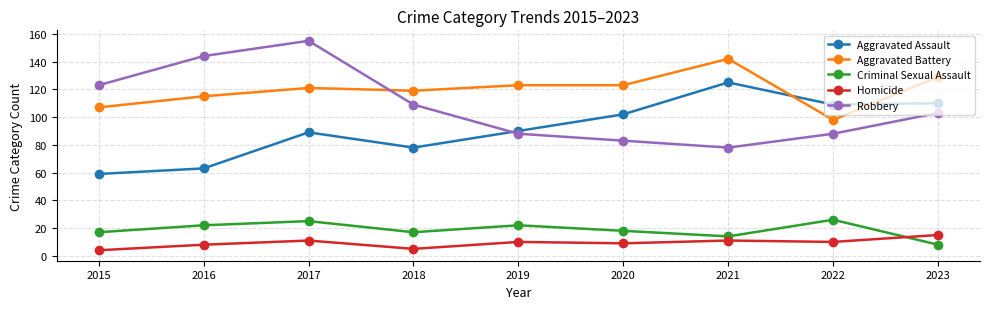

How many distinct data groups are displayed?

5